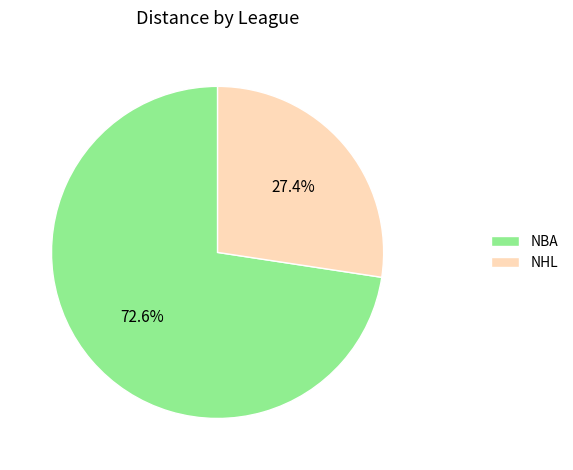

To the nearest percent, what is the average slice percentage?

50%